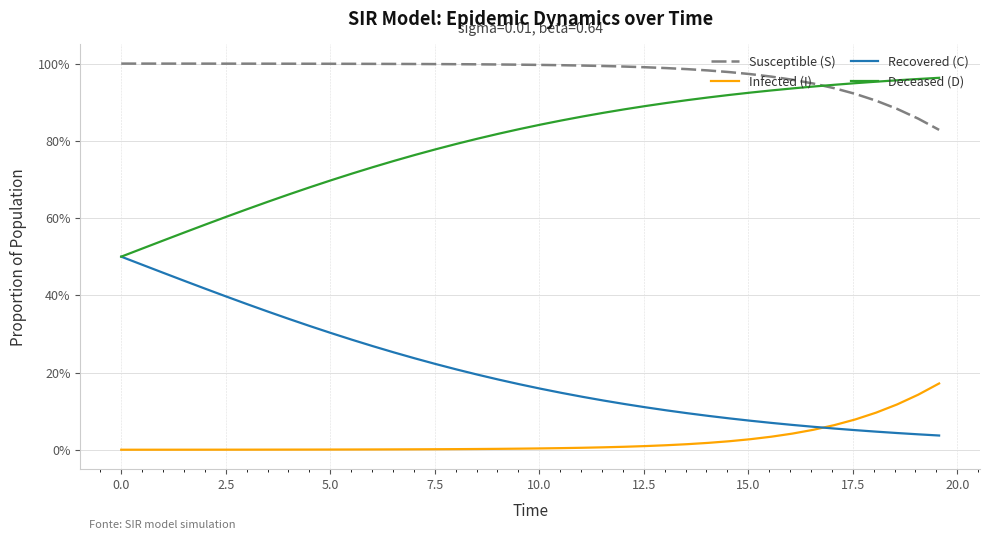

What is the sum of all Infected (I) values?

0.9